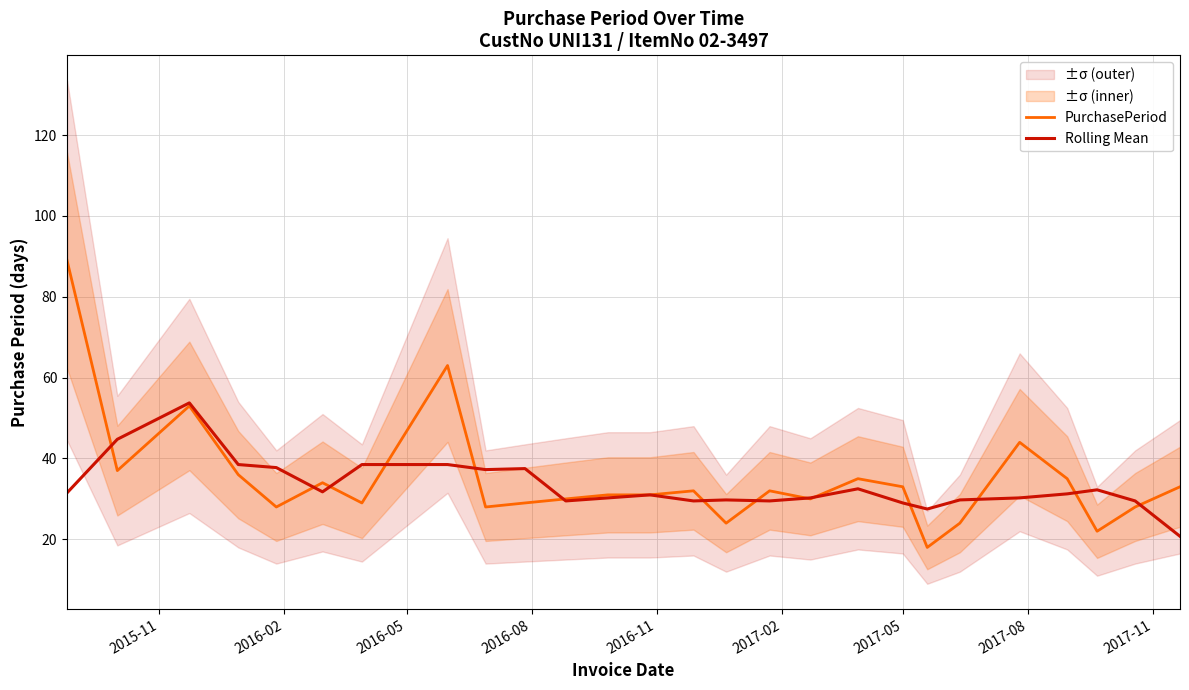

How many interior local valleys does the Rolling Mean series have?

6